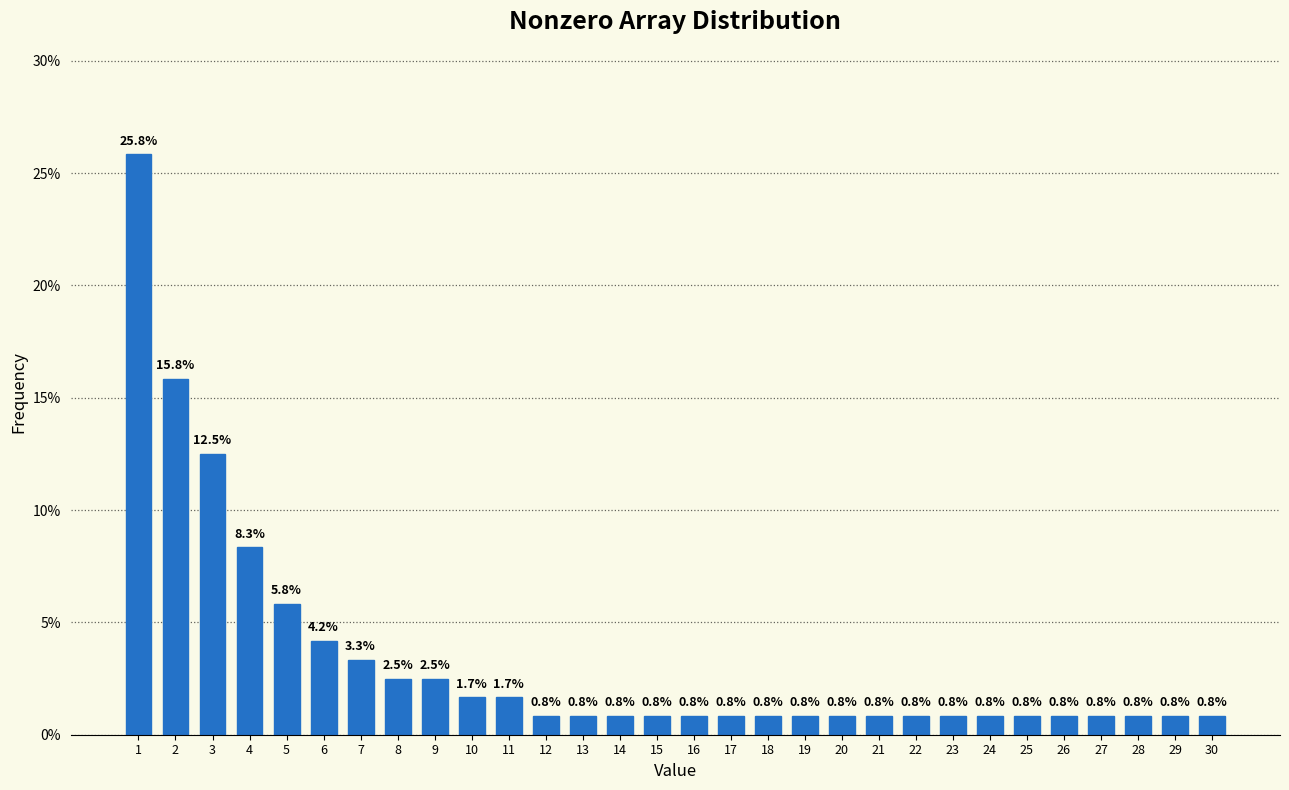

Reading right to left, extract all data points from this chart.

0.8	0.8	0.8	0.8	0.8	0.8	0.8	0.8	0.8	0.8	0.8	0.8	0.8	0.8	0.8	0.8	0.8	0.8	0.8	1.7	1.7	2.5	2.5	3.3	4.2	5.8	8.3	12.5	15.8	25.8